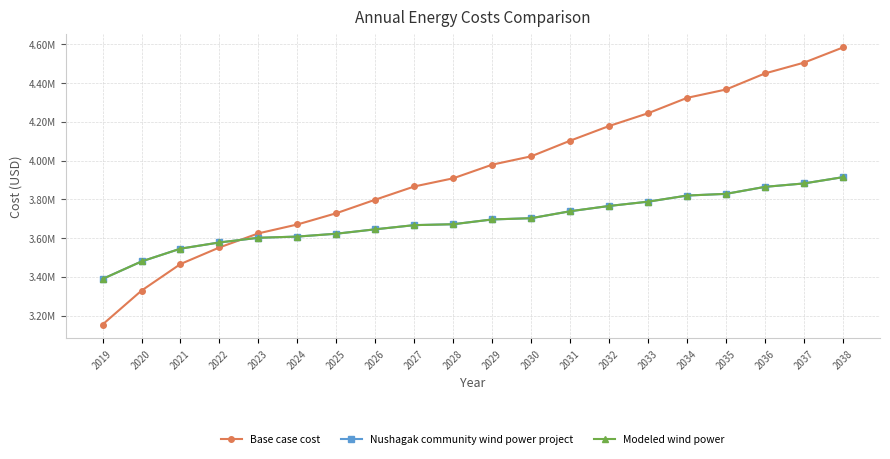

Is this an area chart (filled region under the line)?

No